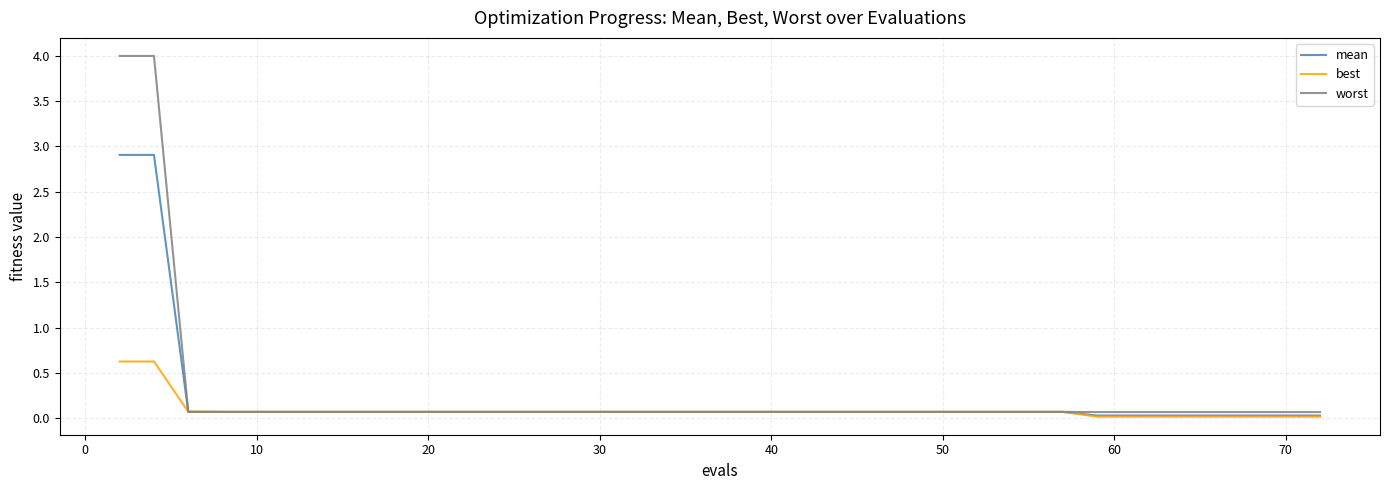

Rank the series by their maximum value, from highest to lowest.

worst, mean, best